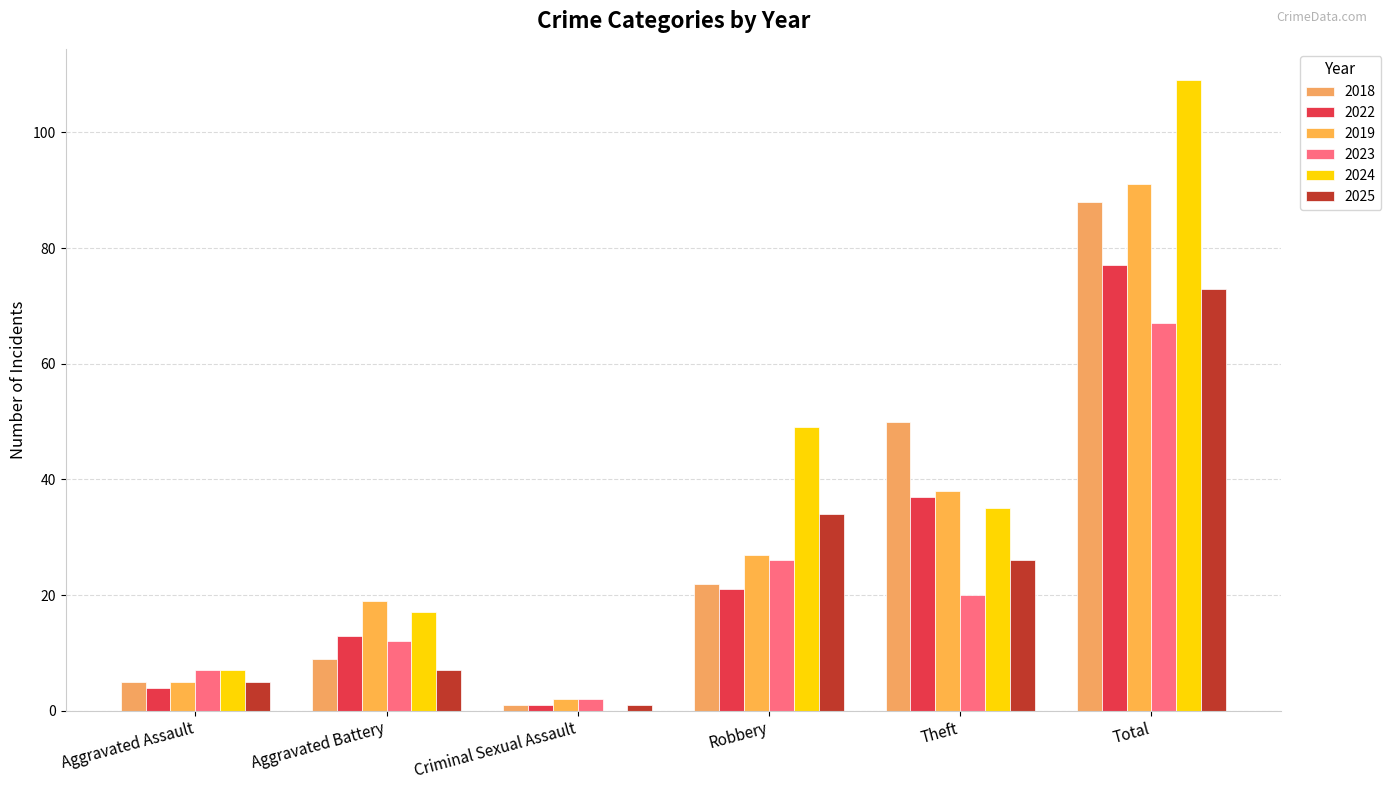

How many groups of bars are there?

6